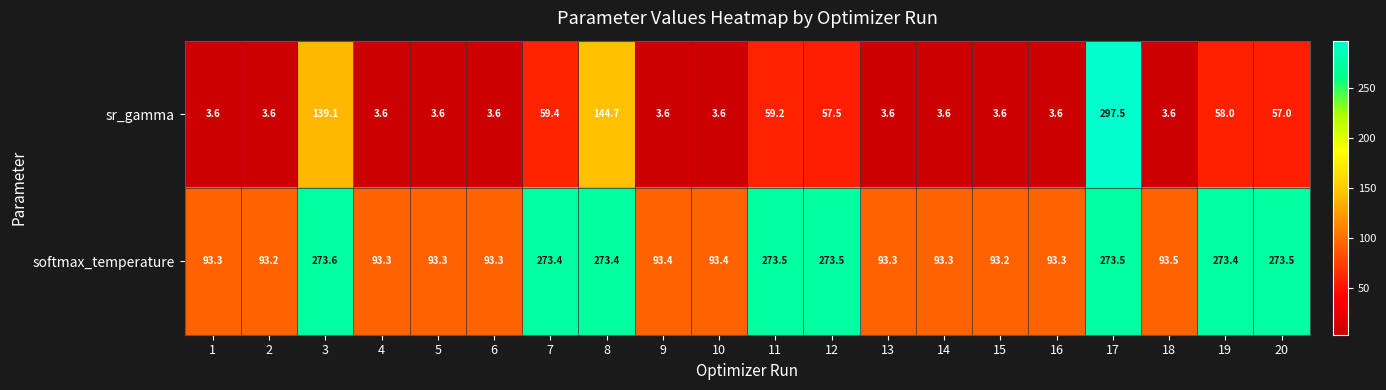

Which category has the highest value in the softmax_temperature series?

3